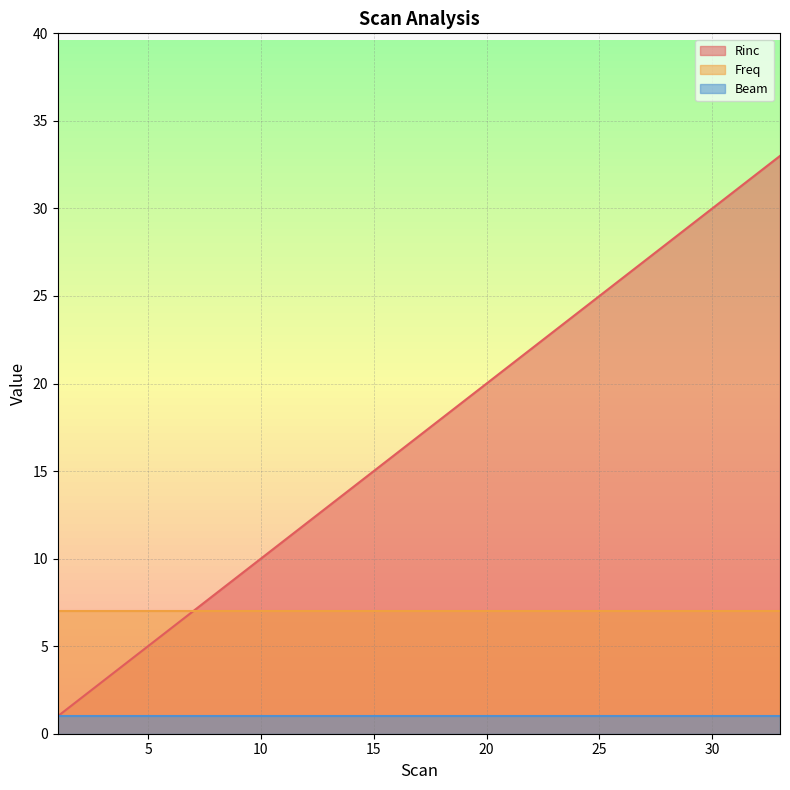

What are all the series names shown in the legend?

Rinc, Freq, Beam